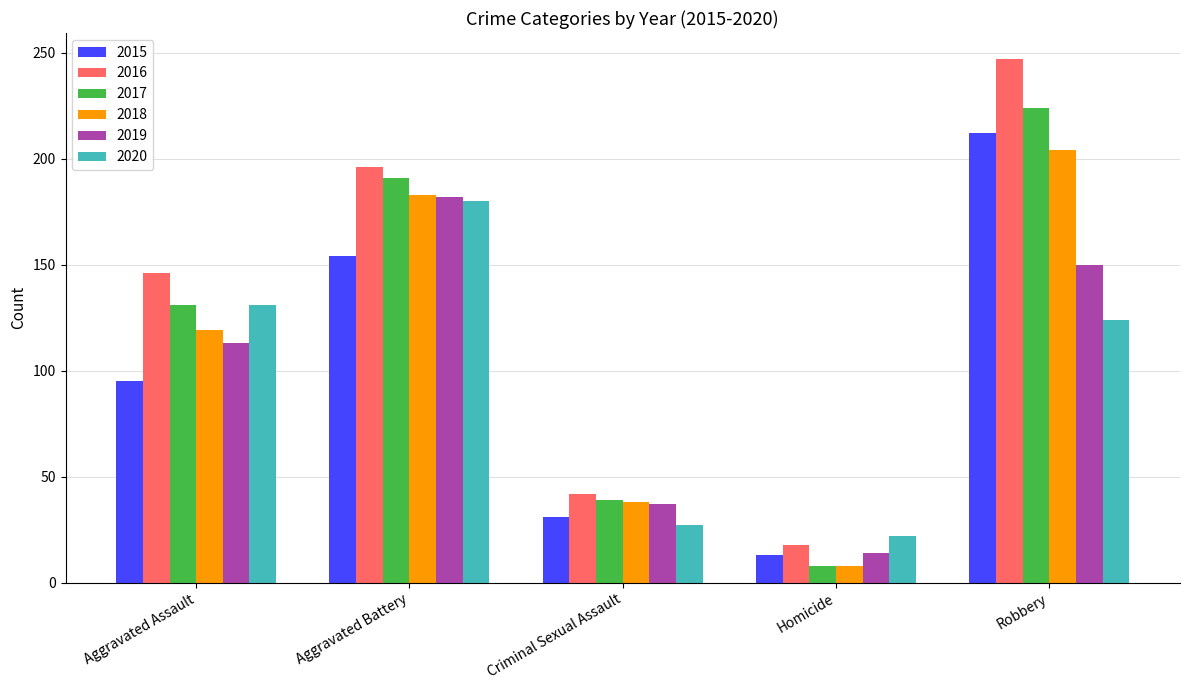

How many bars are there in each group?

6